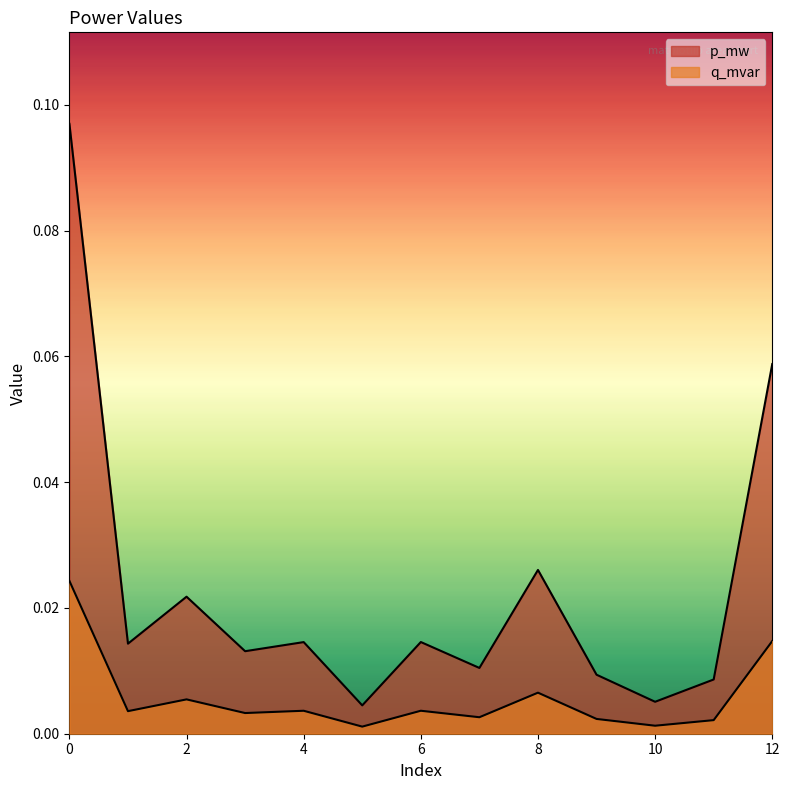

Which series has the widest spread of values?

p_mw